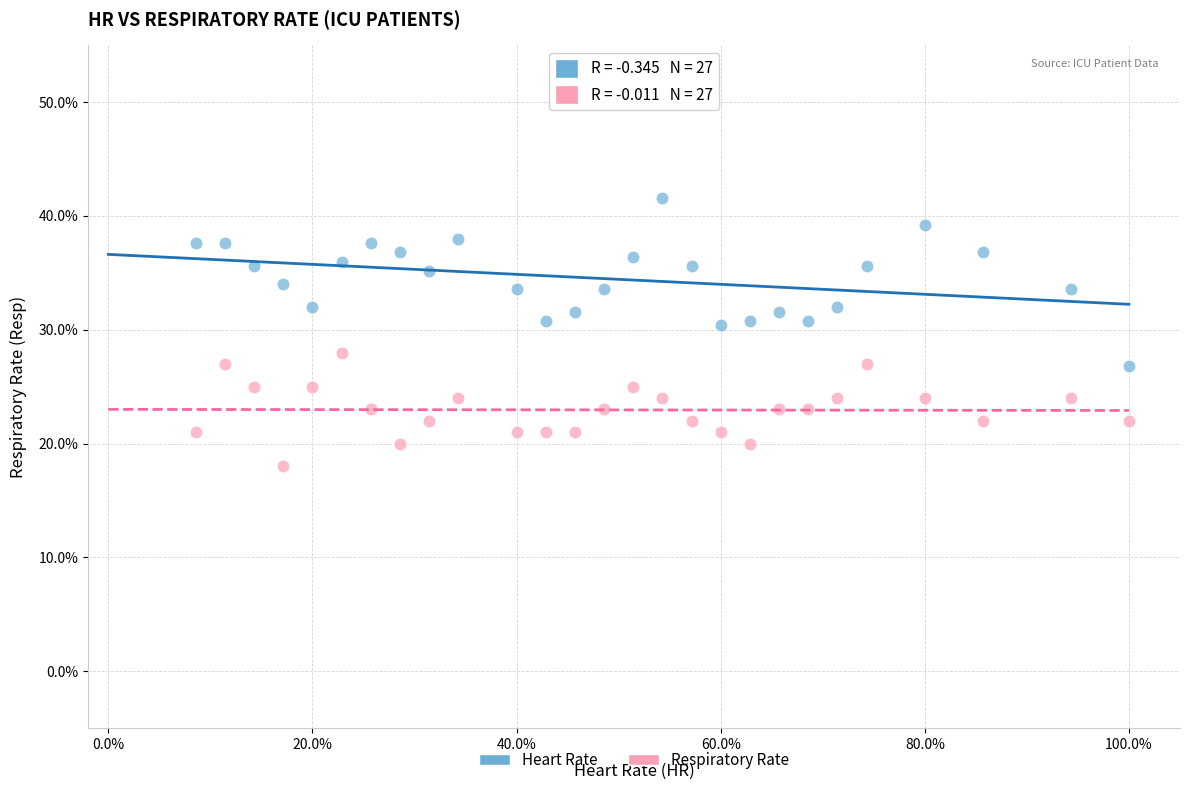

Which series has the largest Y range (max minus min)?

Heart Rate